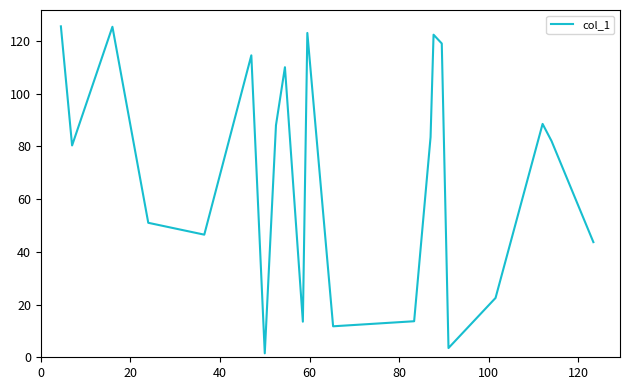

What is the greatest value displayed?

125.5